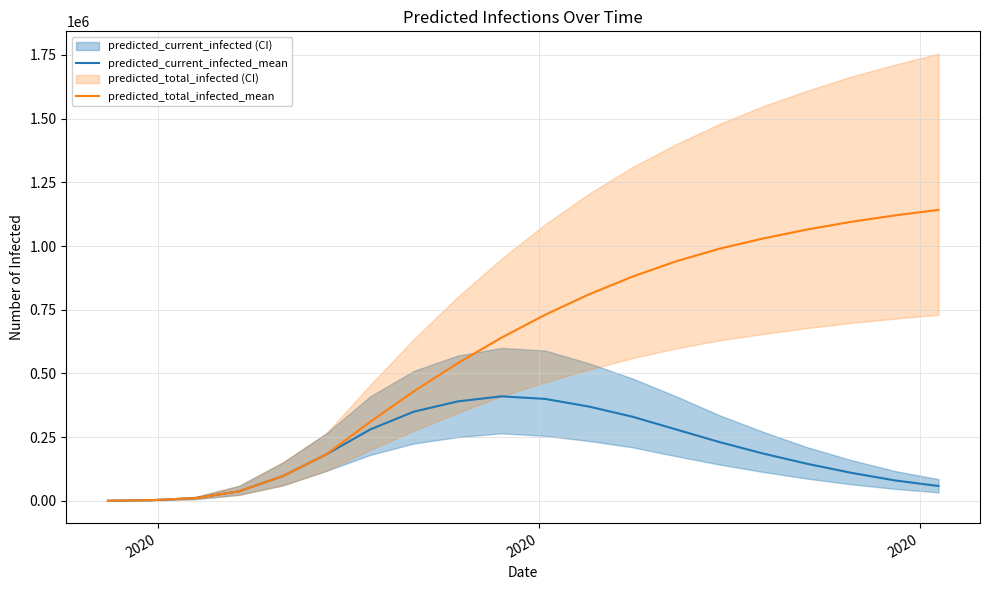

What is the maximum value for predicted_current_infected_mean?

410000